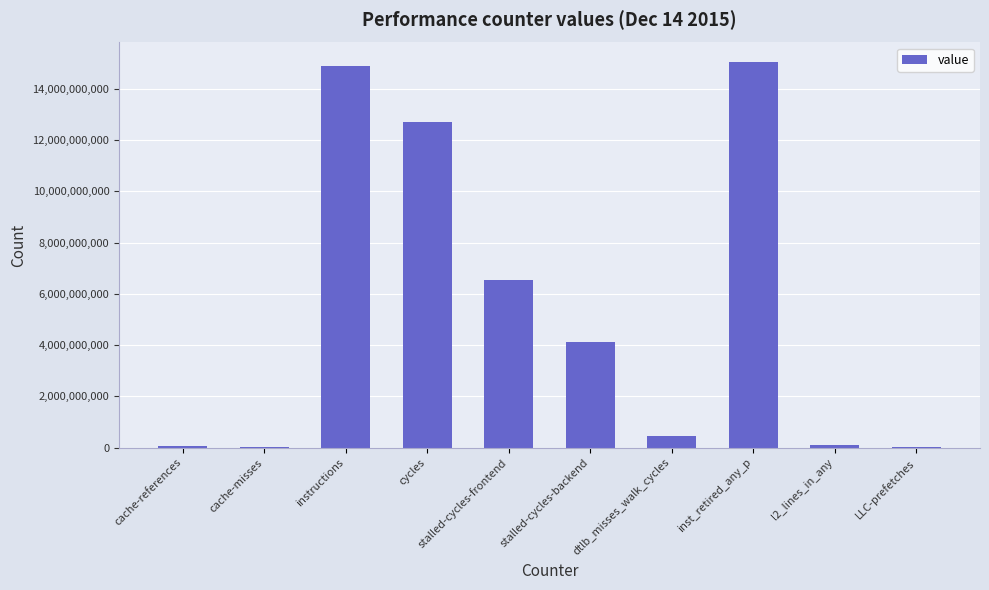

Are the bars grouped side by side (vs. stacked)?

No